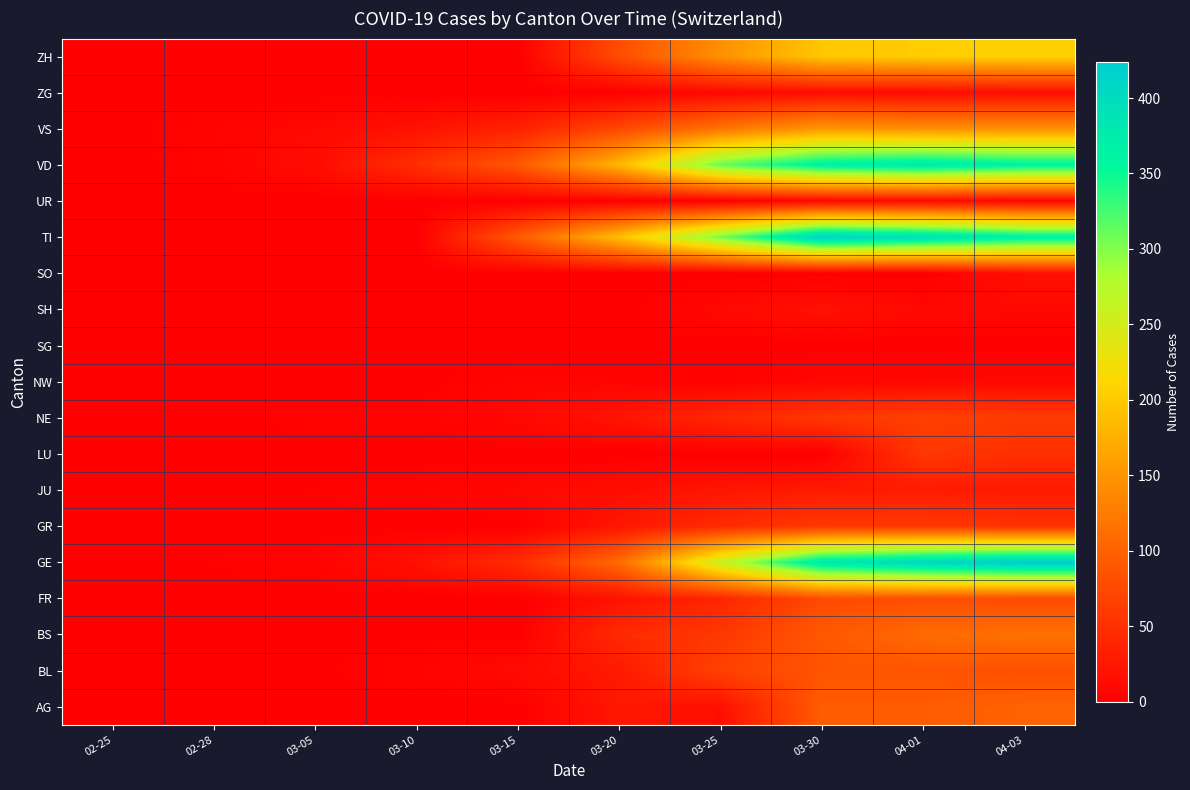

How many data points does each series have?

10